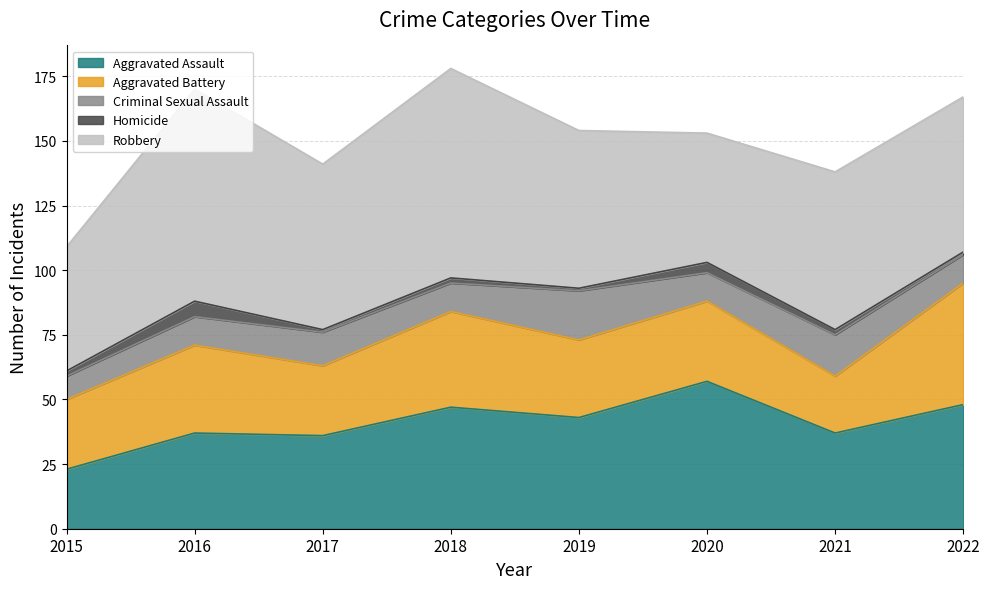

At which label is Criminal Sexual Assault closest to 14?

2017